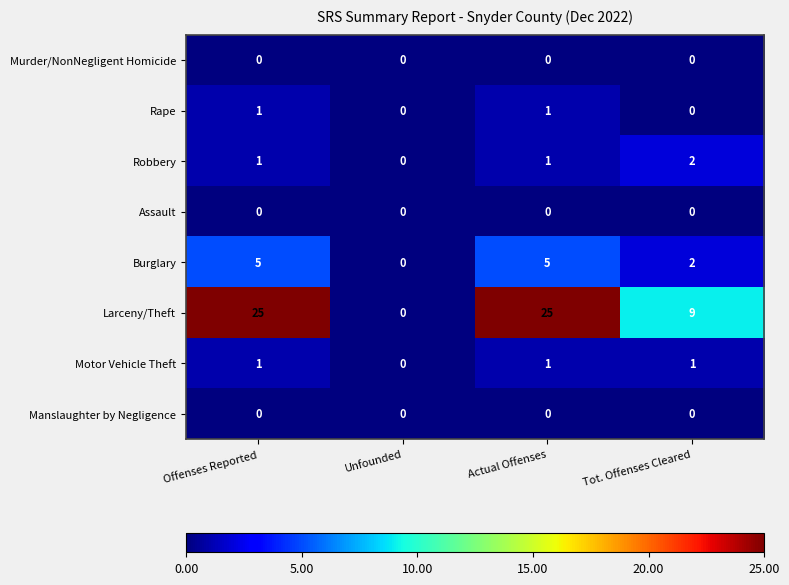

What is the total value across all series at Offenses Reported?

33